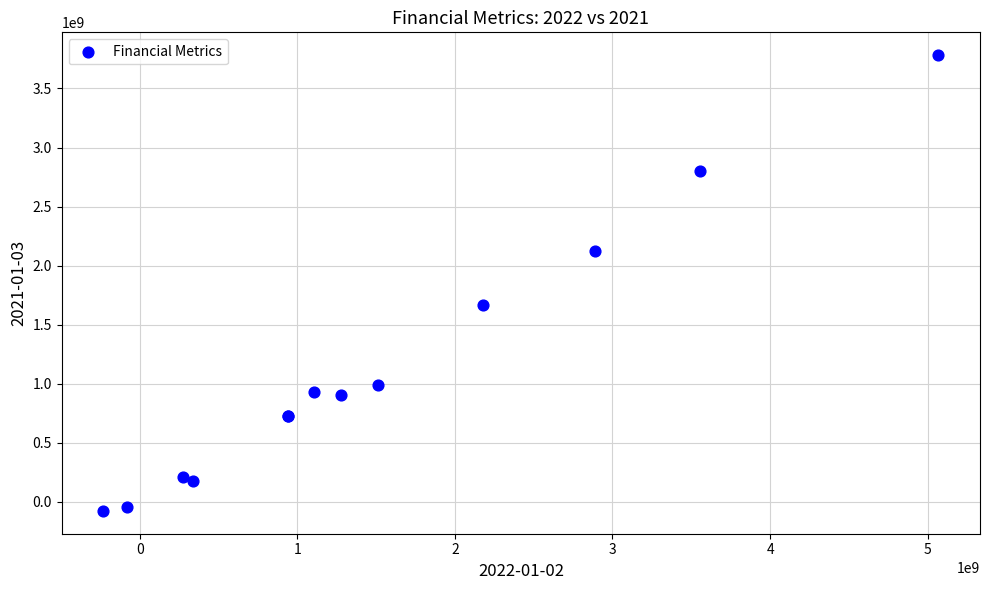

What Y value in the scatter plot is closest to 1851772500?

1662138000